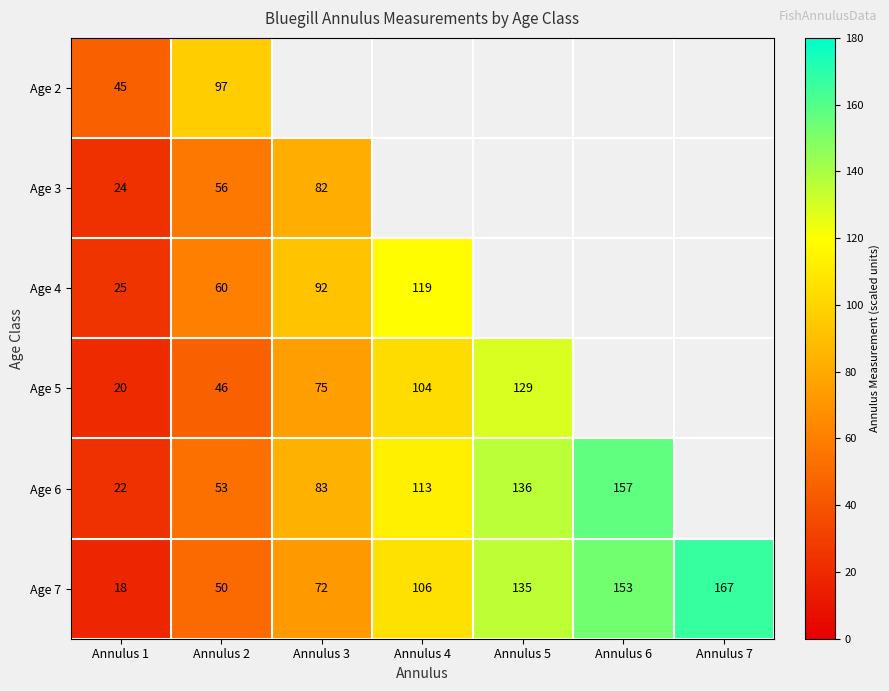

Is the value of Age 7 at Annulus 7 greater than the value of Age 6 at Annulus 6?

Yes